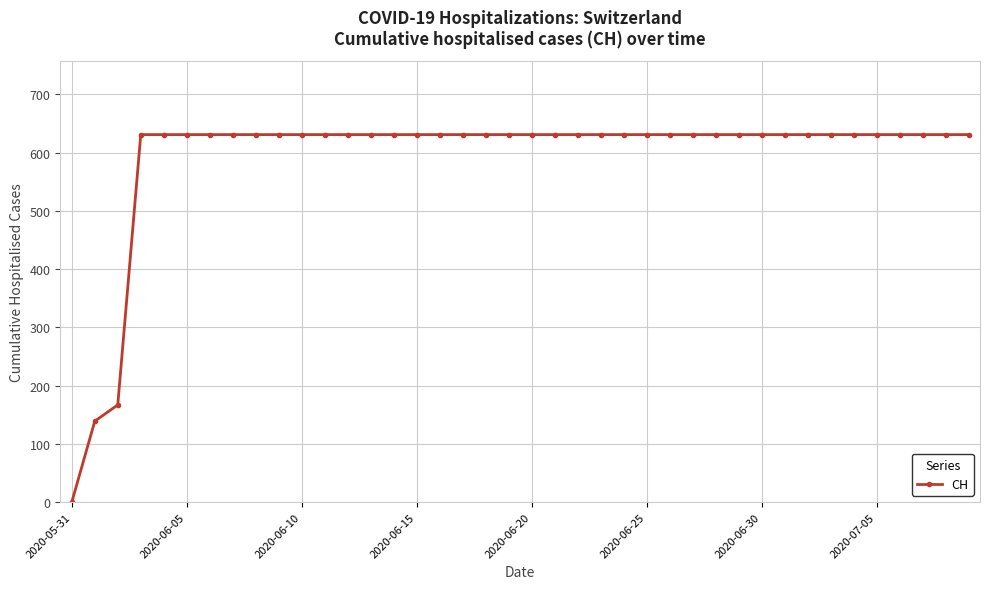

What is the sum of all values?

23653